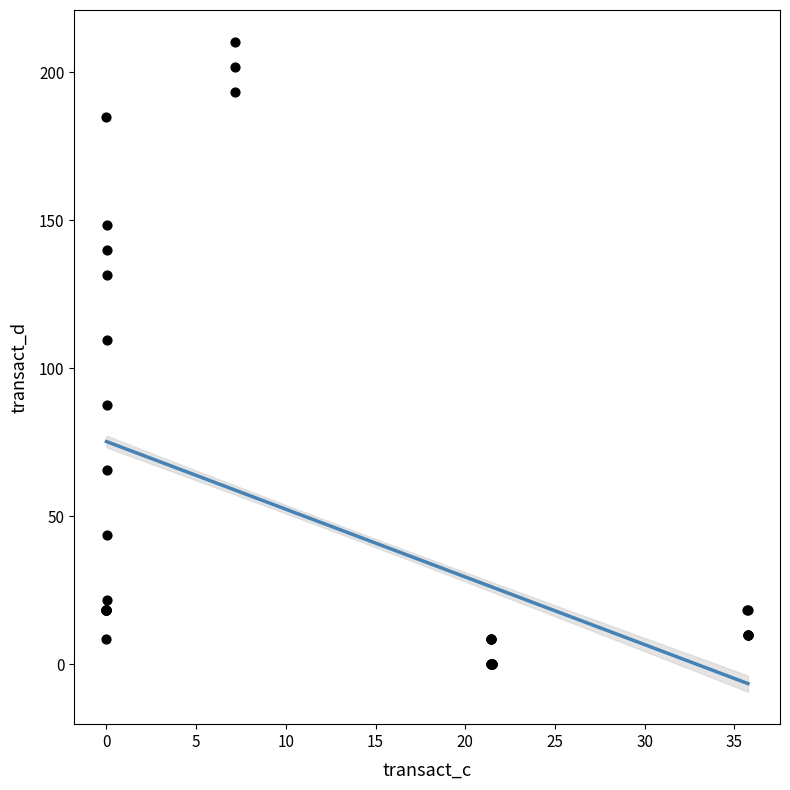

What Y value in the scatter plot is closest to 105?

109.6